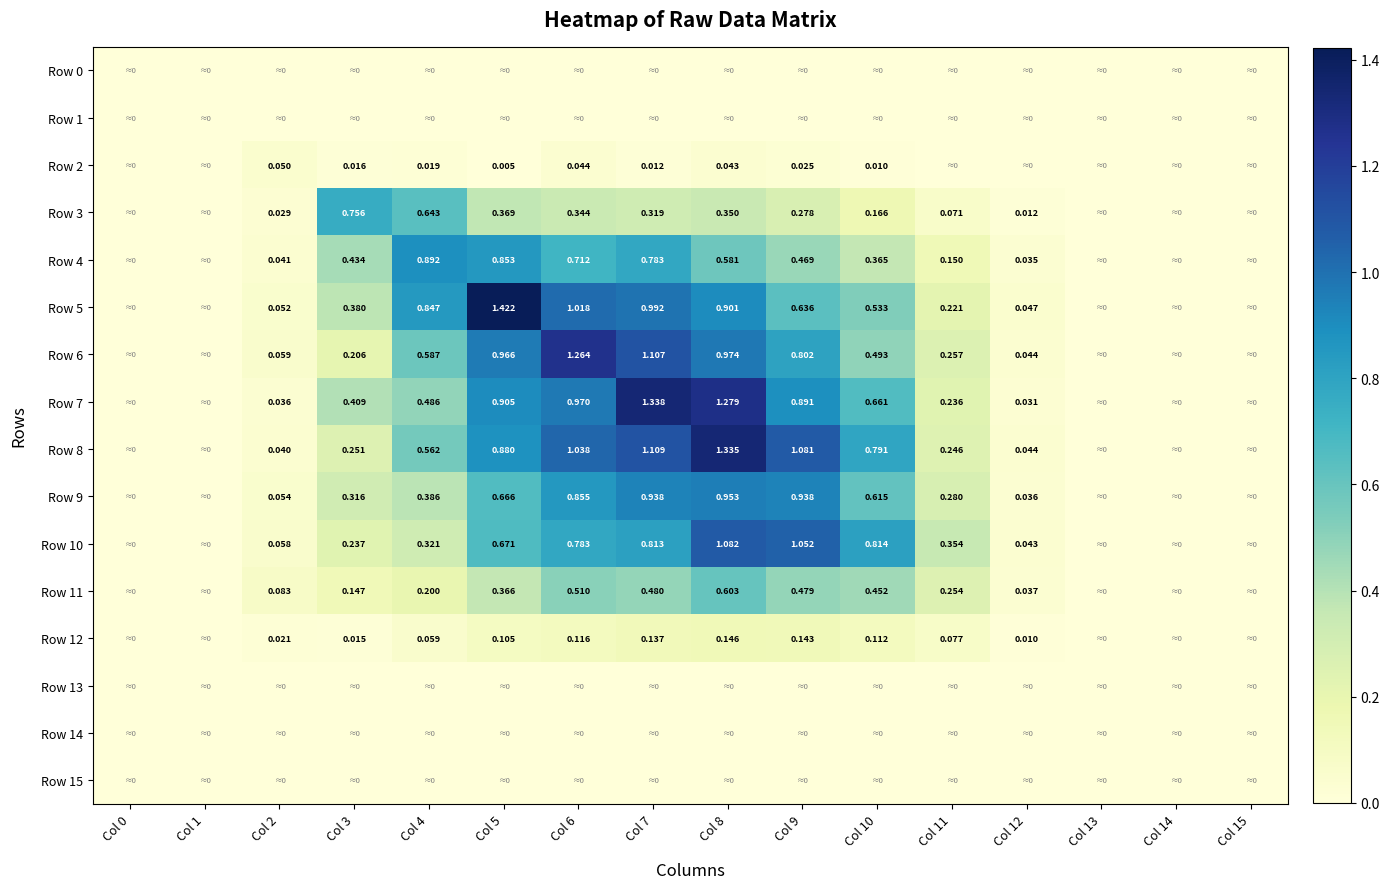

The Row 7 series shows 0.0 at Col 13. True or false?

True